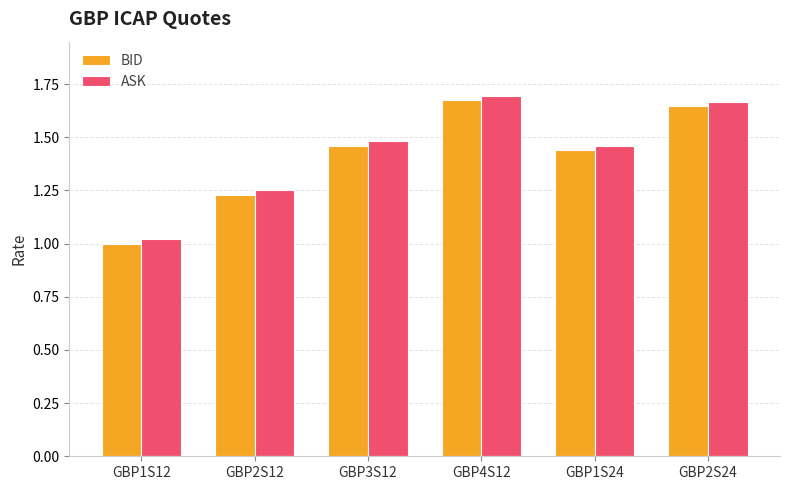

Is it true that BID equals 1.0 at GBP2S24?

False